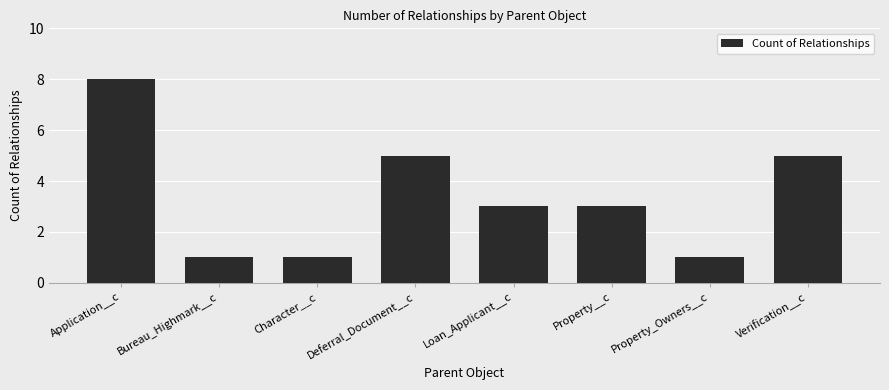

Count the number of data series in this chart.

1